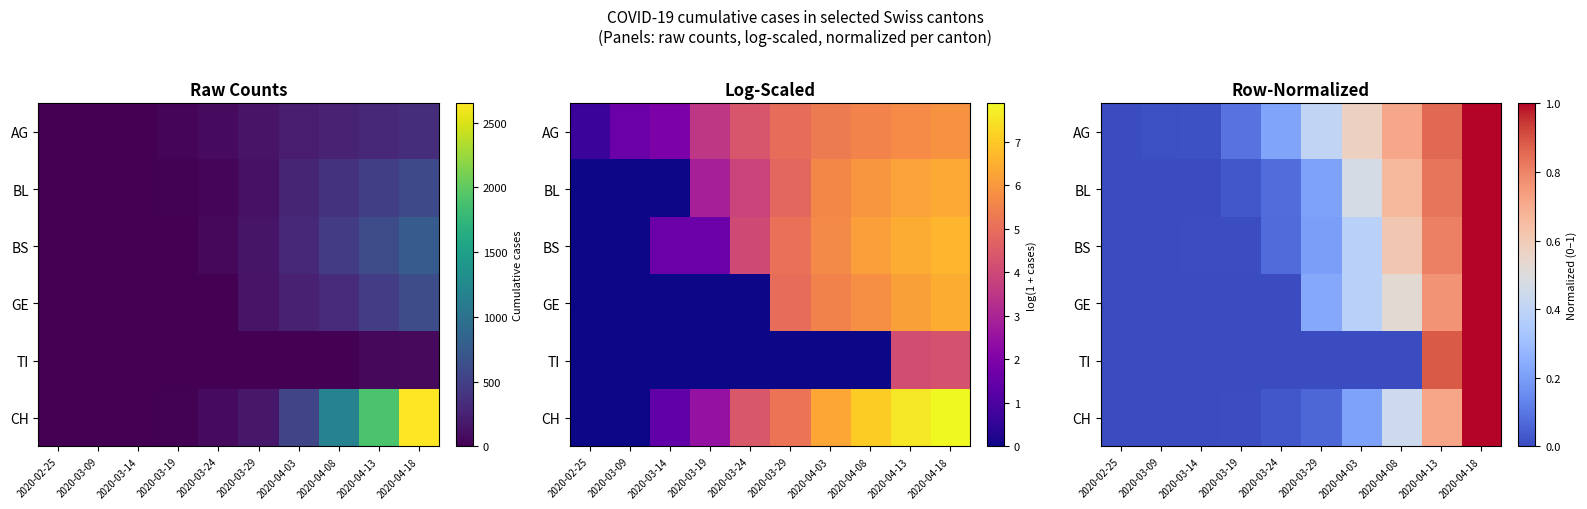

Is it true that BS equals 0.0 at 2020-03-14?

True